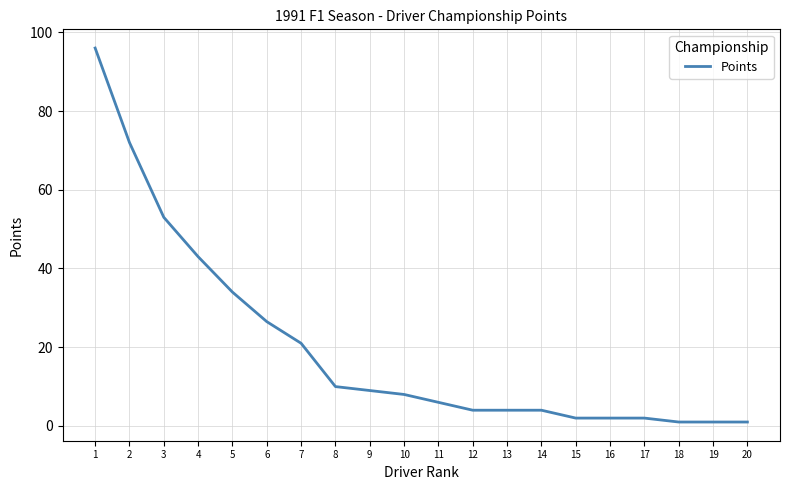

Is it true that the value at 9 is 3.2?

False